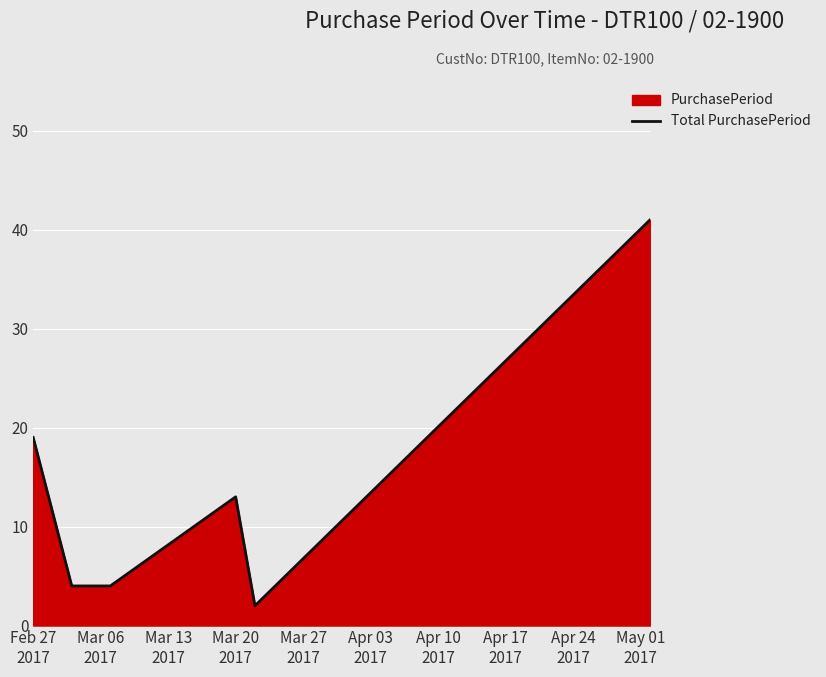

Reading left to right, what are all the values shown in this chart?

19	4	4	13	2	41